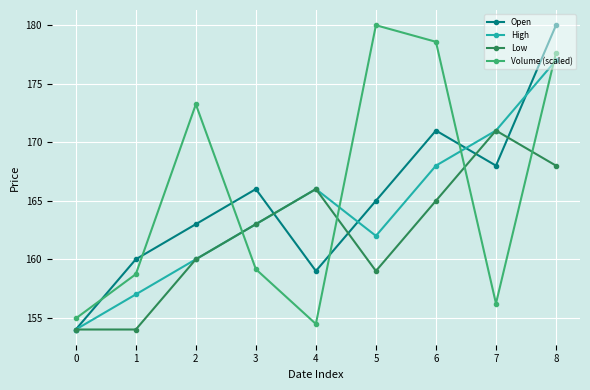

Which series has the widest spread of values?

Open